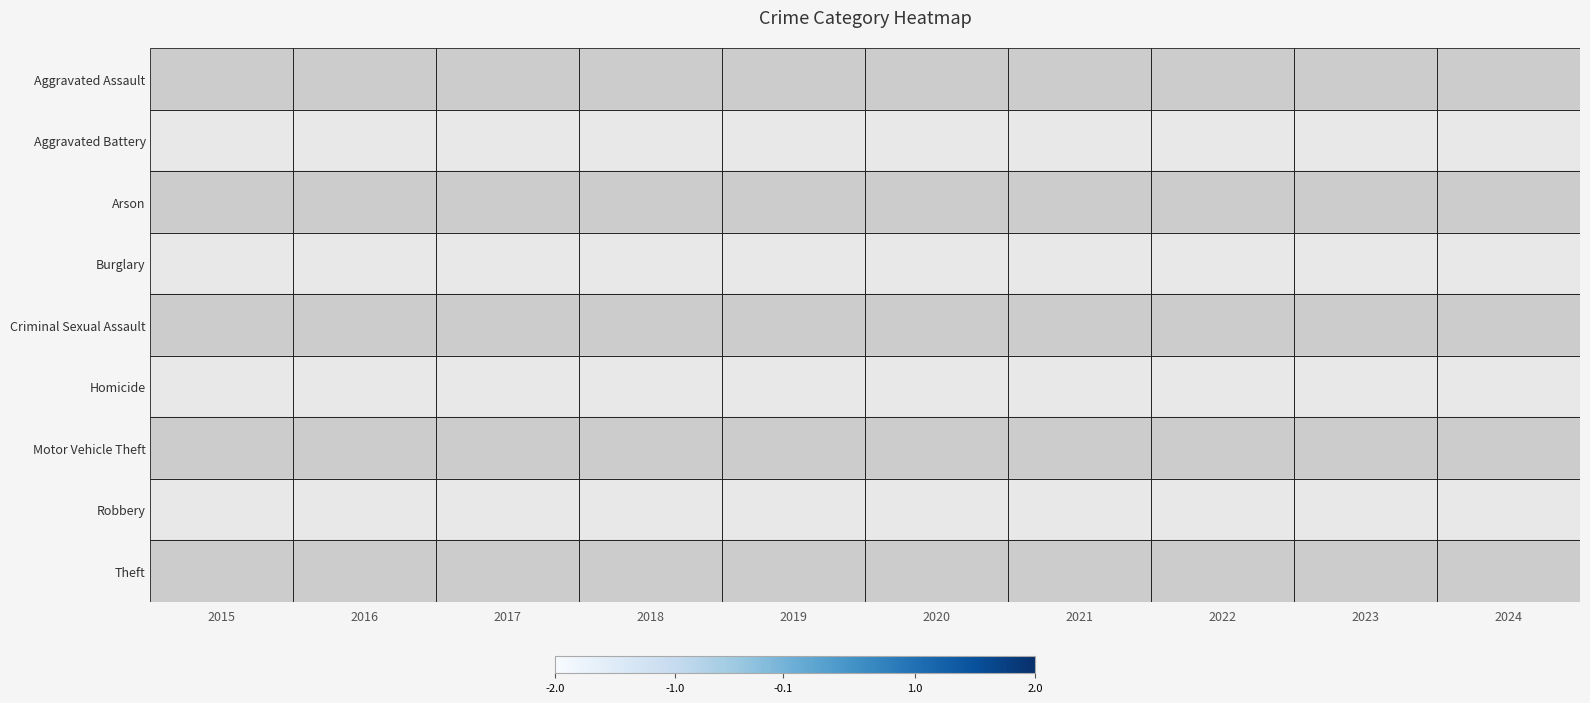

What is the greatest value displayed?

1.7